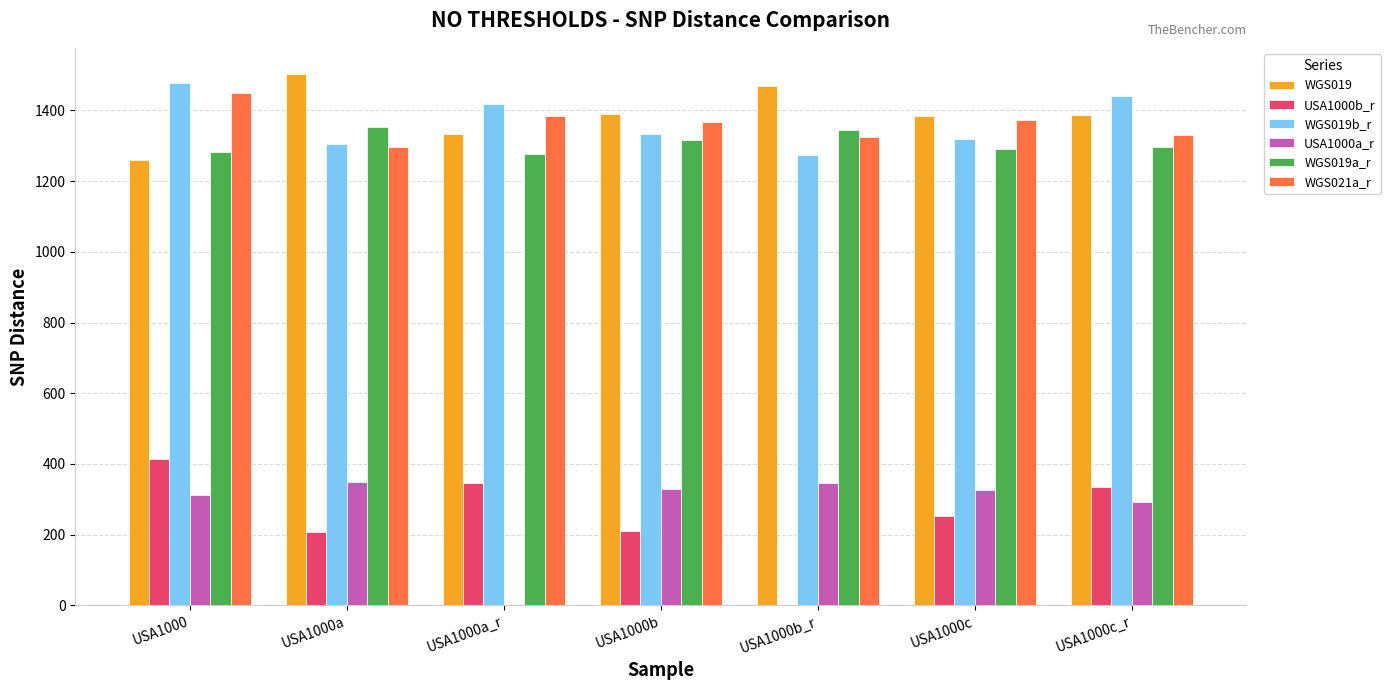

What is the total value across all series at USA1000a_r?

5759